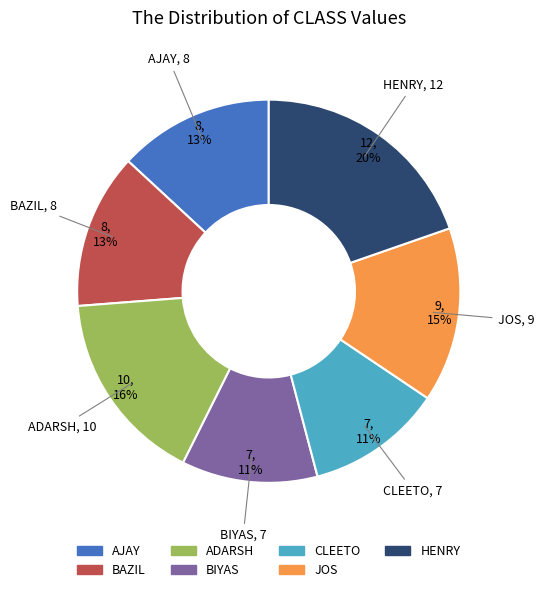

Does ADARSH account for over 50% of the chart?

No